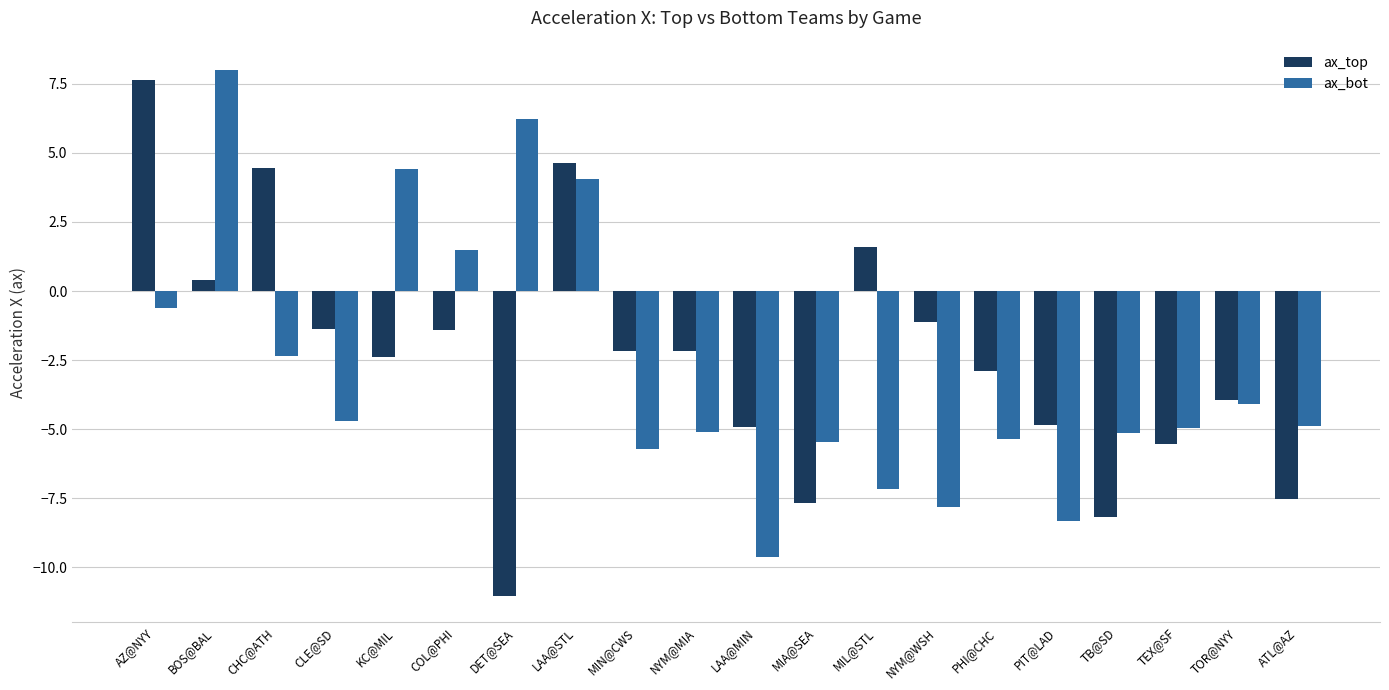

At ATL@AZ, list the series in order from smallest to largest.

ax_top, ax_bot